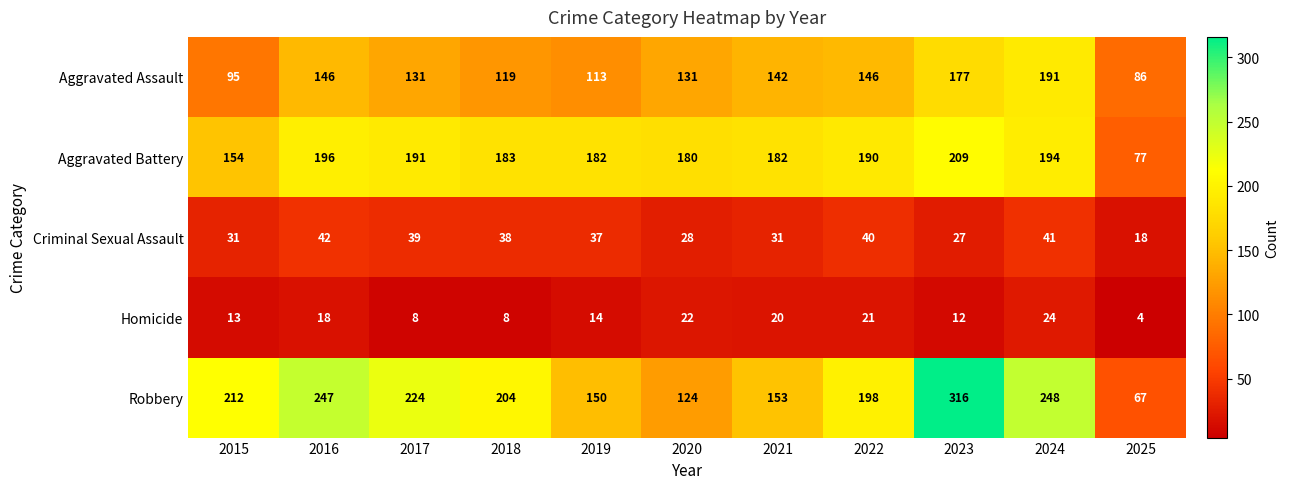

What is the approximate value of Criminal Sexual Assault at 2016, to the nearest 10?

40